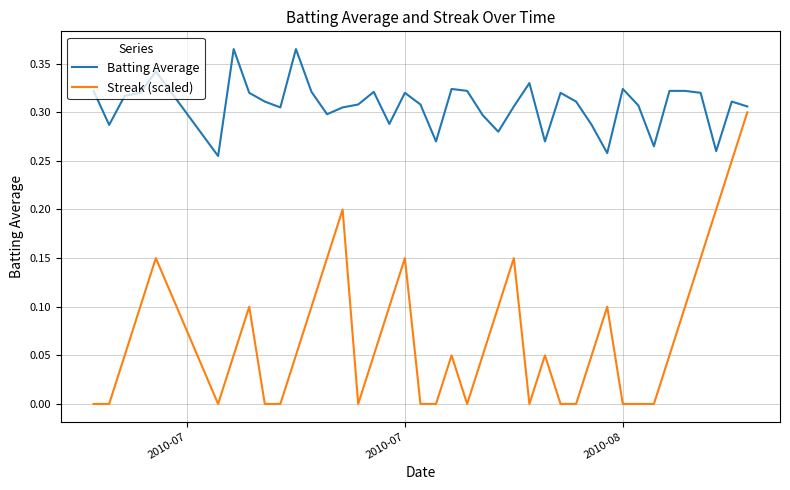

List the series in order of their peak value, lowest first.

Streak (scaled), Batting Average